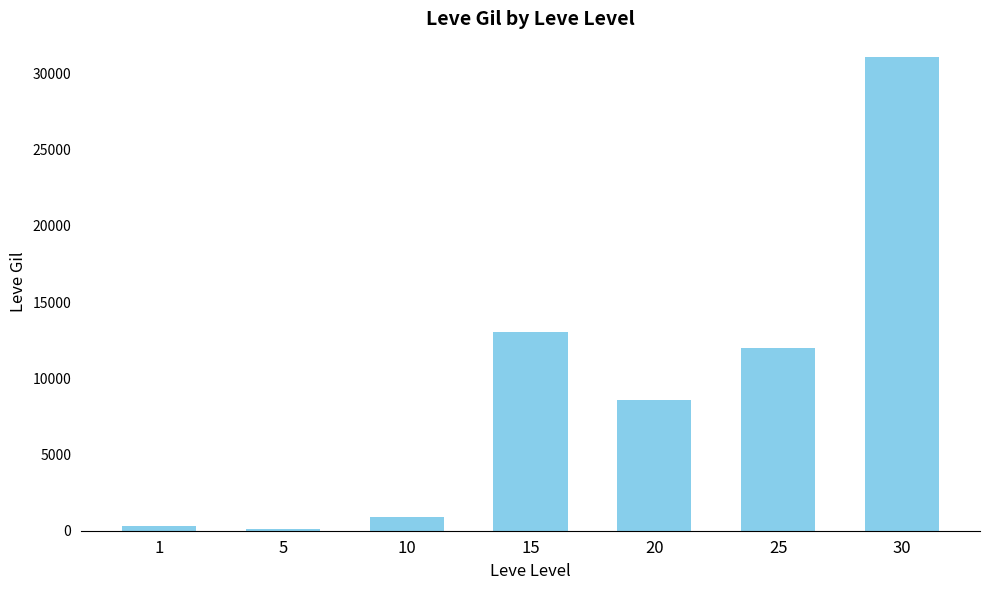

Is it true that the value at 30 is 31070?

True